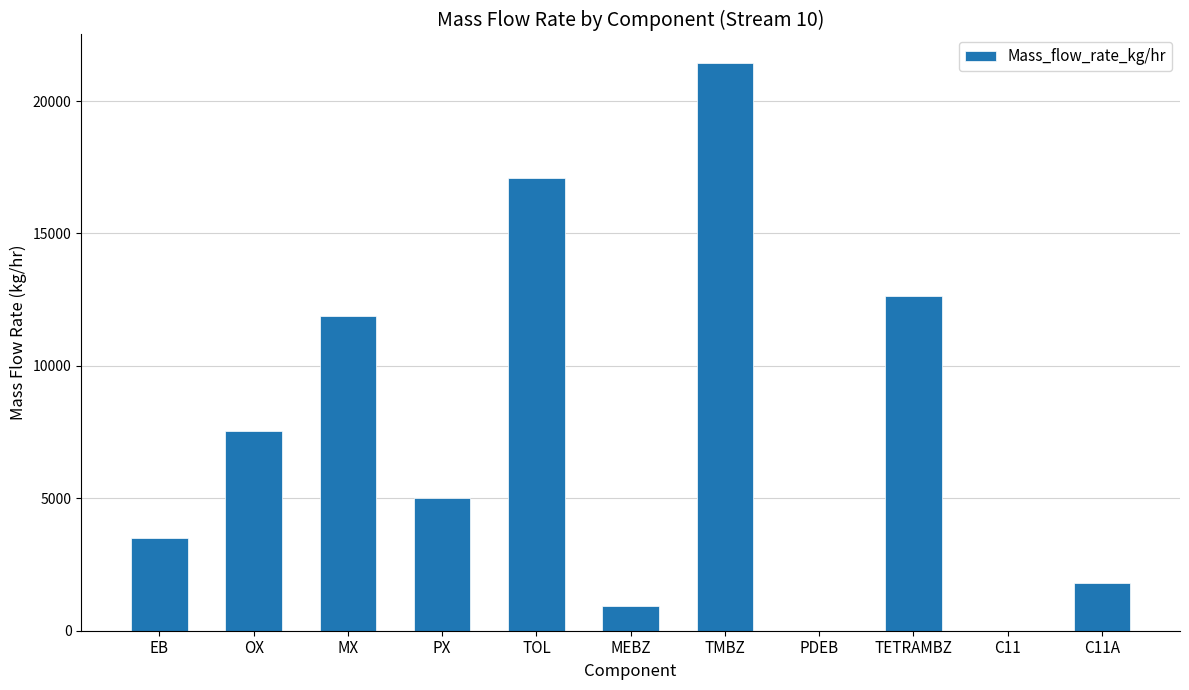

Approximately how many times larger is the value at OX compared to TMBZ?

0.4